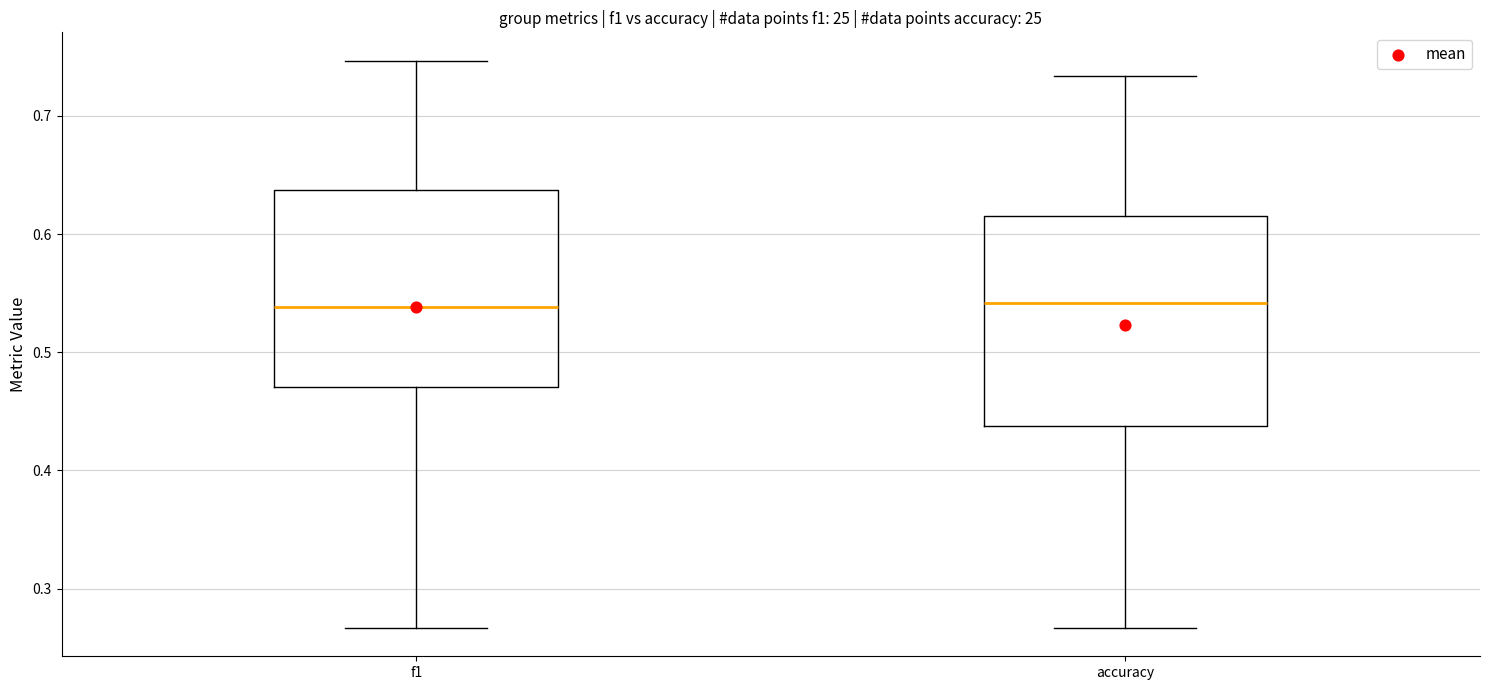

Reading left to right, transcribe this box plot: for each box, give where its median line is, the range the box spans, and where its two whiskers end, as read against the y-axis. The values are not printed on the chart, so give them approximately, as read against the axis.

f1: median 0.54, box 0.47 to 0.64, whiskers 0.27 to 0.75
accuracy: median 0.54, box 0.44 to 0.62, whiskers 0.27 to 0.73